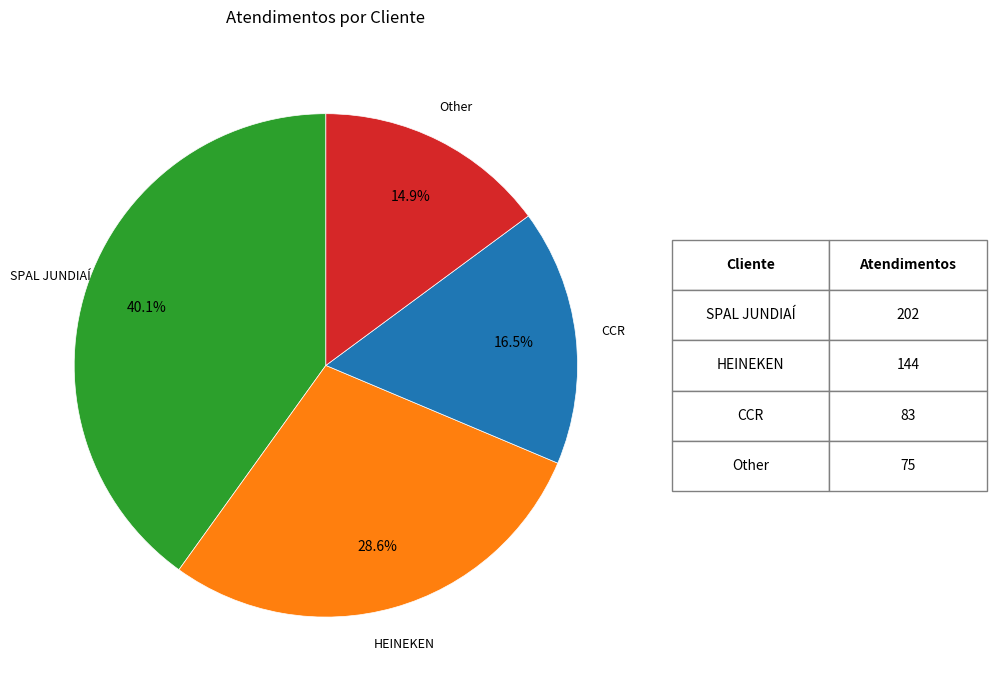

What percentage is NOT represented by Other?

85.1%